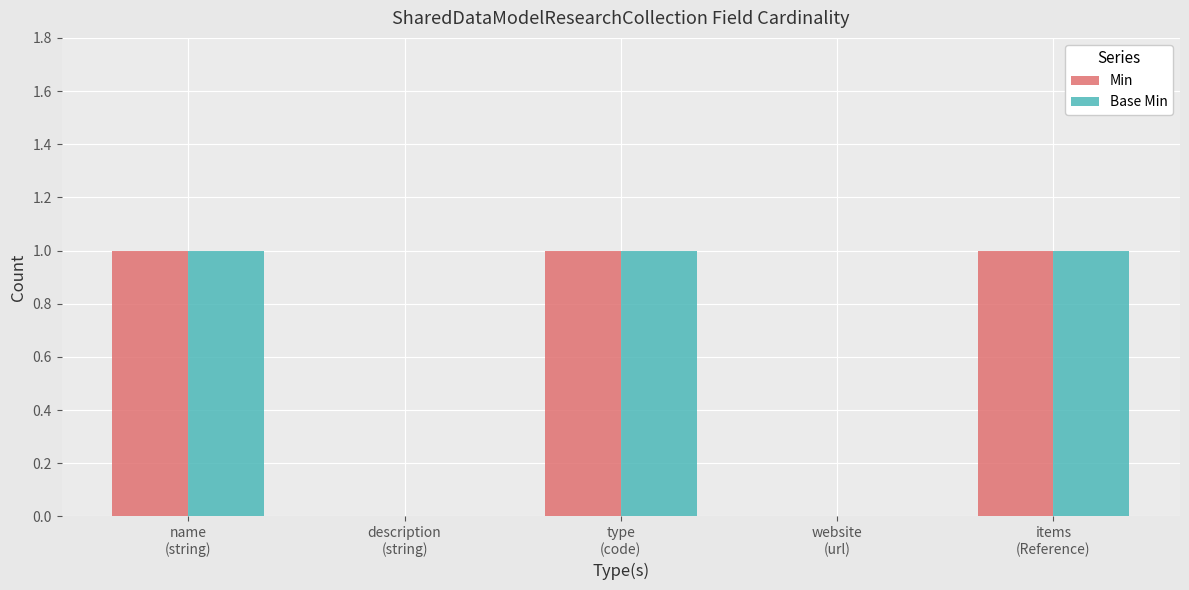

Reading left to right, extract all data points from this chart.

Min: 1	0	1	0	1
Base Min: 1	0	1	0	1